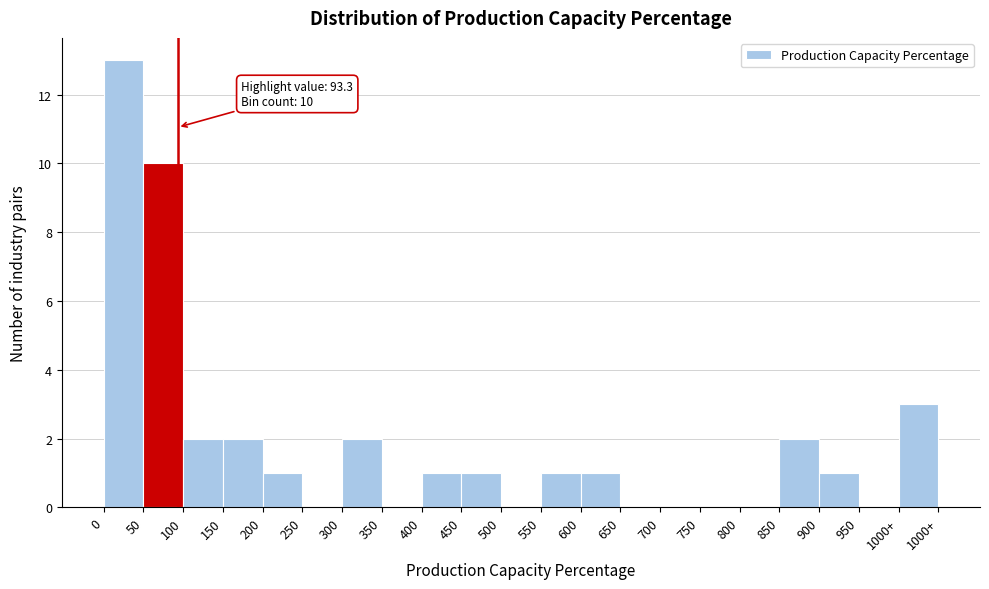

Reading left to right, transcribe all the data shown in this chart.

0=13	50=10	100=2	150=2	200=1	250=0	300=2	350=0	400=1	450=1	500=0	550=1	600=1	650=0	700=0	750=0	800=0	850=2	900=1	950=0	1000+=3